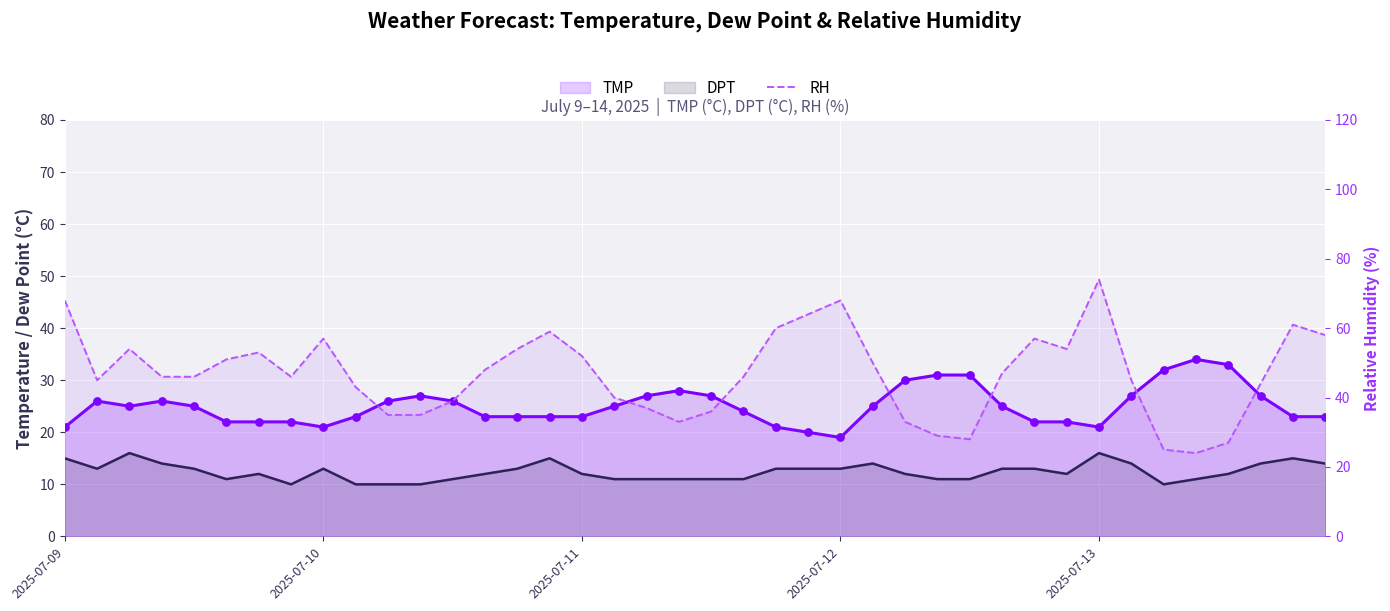

Which series has the widest spread of Y values?

RH